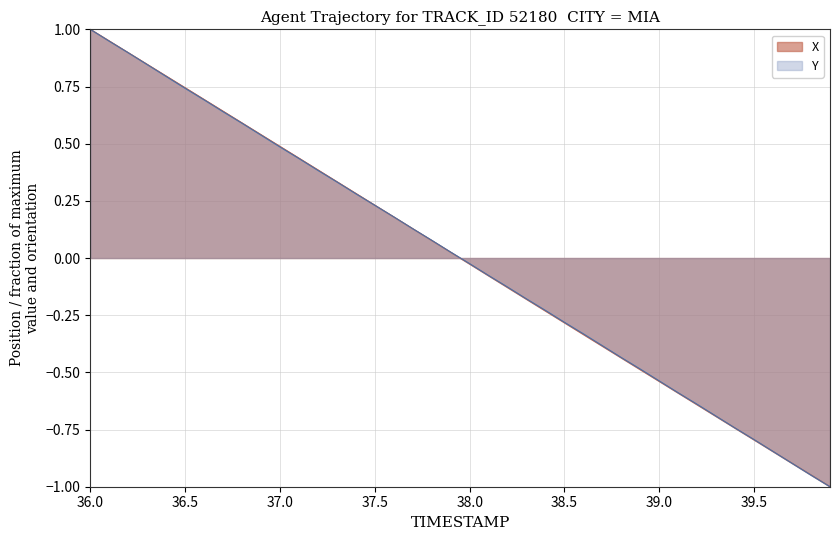

Reading left to right, list all the values displayed in this chart.

X: 1.0	0.9	0.9	0.8	0.8	0.7	0.7	0.6	0.6	0.5	0.5	0.4	0.4	0.3	0.3	0.2	0.2	0.1	0.1	0.0	-0.0	-0.1	-0.1	-0.2	-0.2	-0.3	-0.3	-0.4	-0.4	-0.5	-0.5	-0.6	-0.6	-0.7	-0.7	-0.8	-0.8	-0.9	-0.9	-1.0
Y: 1.0	0.9	0.9	0.8	0.8	0.7	0.7	0.6	0.6	0.5	0.5	0.4	0.4	0.3	0.3	0.2	0.2	0.1	0.1	0.0	-0.0	-0.1	-0.1	-0.2	-0.2	-0.3	-0.3	-0.4	-0.4	-0.5	-0.5	-0.6	-0.6	-0.7	-0.7	-0.8	-0.8	-0.9	-0.9	-1.0